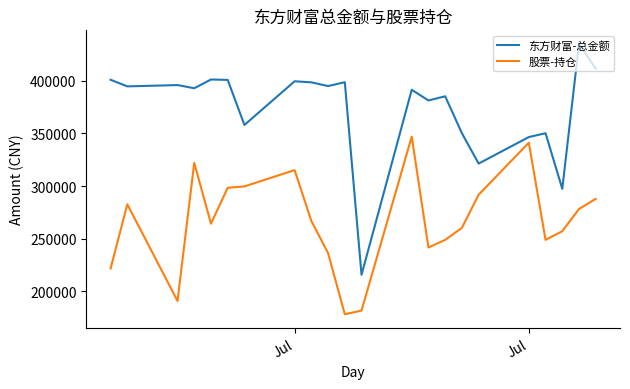

In 股票-持仓, how many points are higher than both neighbors (excluding endpoints)?

5